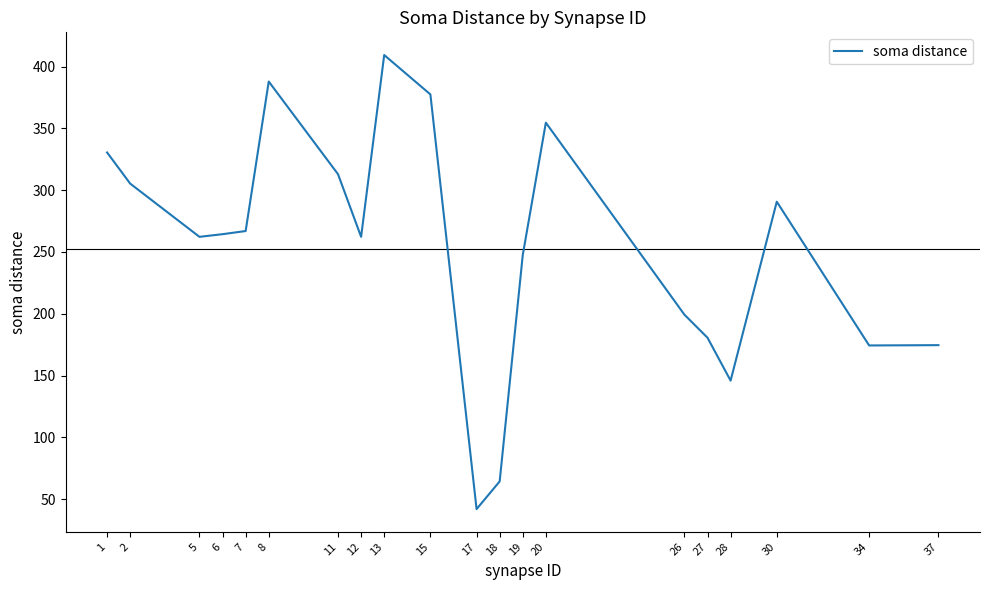

What is the difference between the values at 30 and 18?

226.2